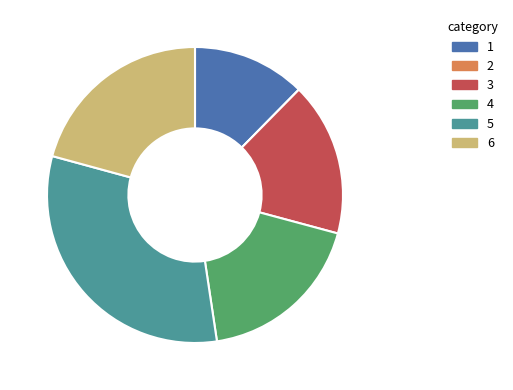

Which slice is the largest?

5